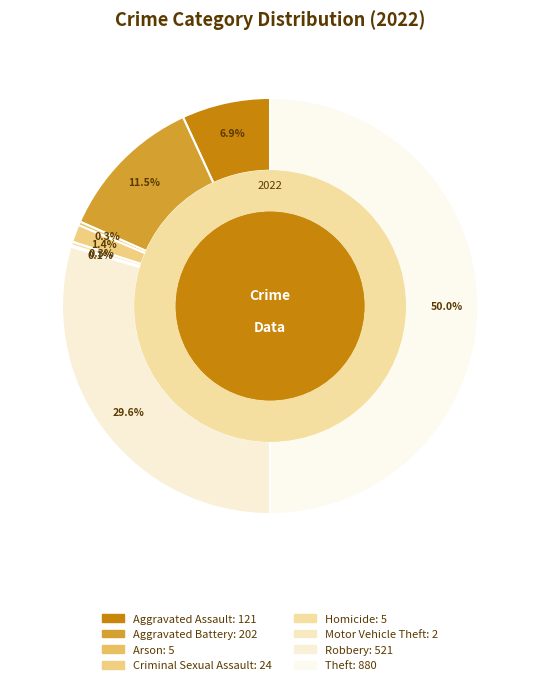

The Aggravated Assault slice represents 7% of the pie. True or false?

True